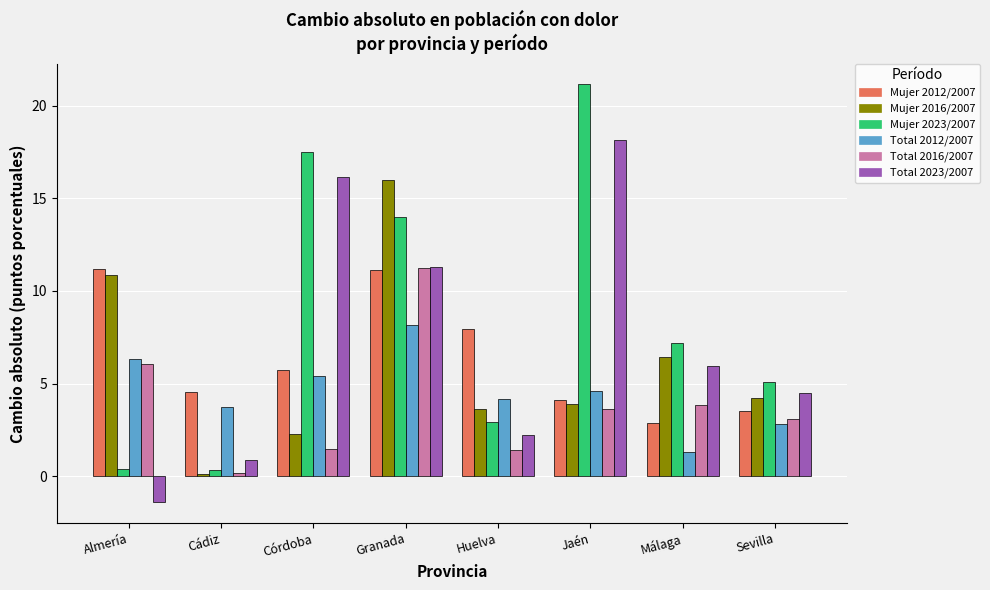

At which category is the sum across all series the highest?

Granada